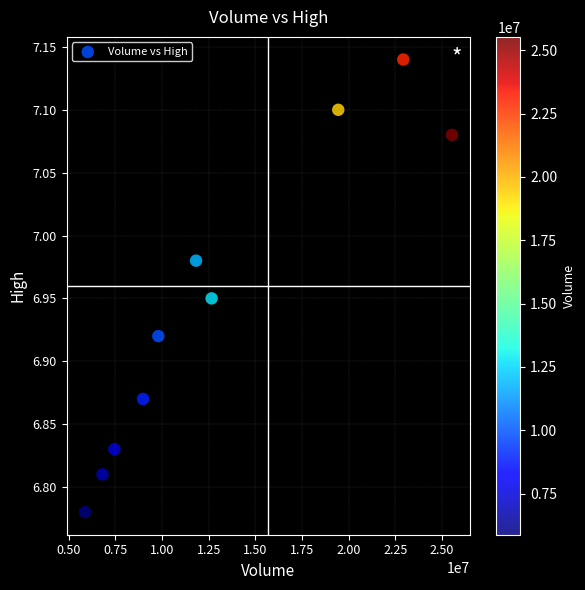

What is the average X value?

13129189.2